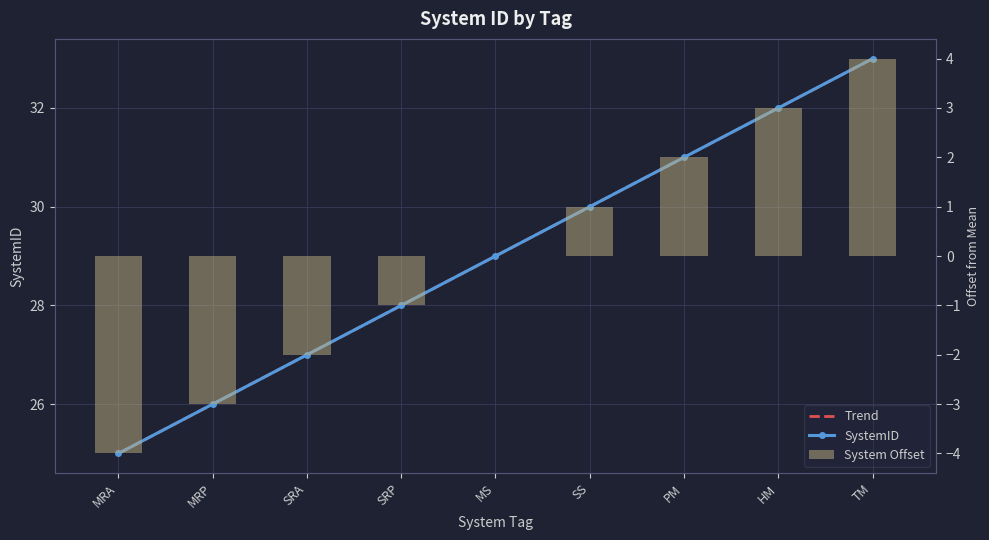

Which category has the highest value across all series?

TM